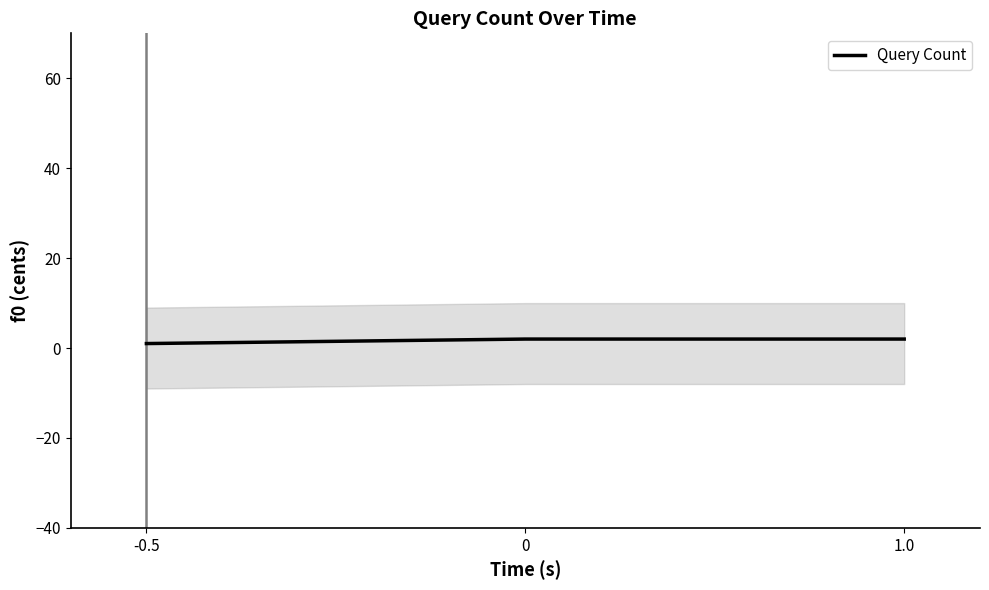

What is the sum of the values at -0.5 and 0?

3